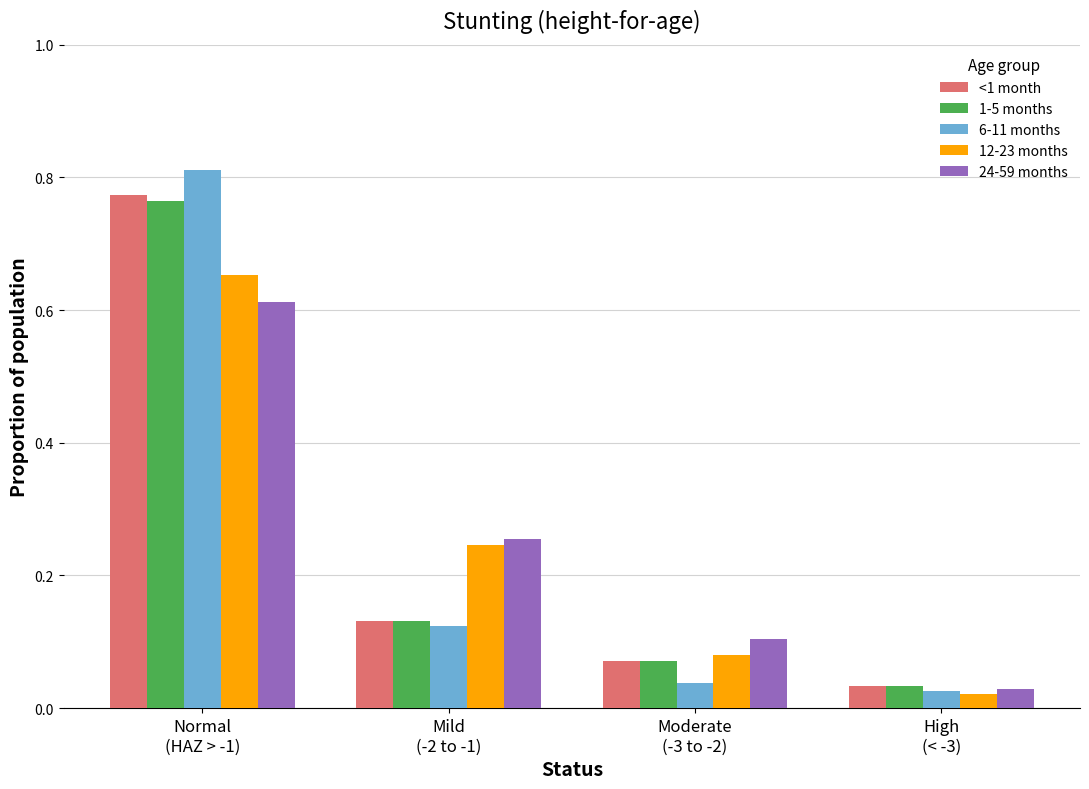

Which series has the widest spread of values?

6-11 months